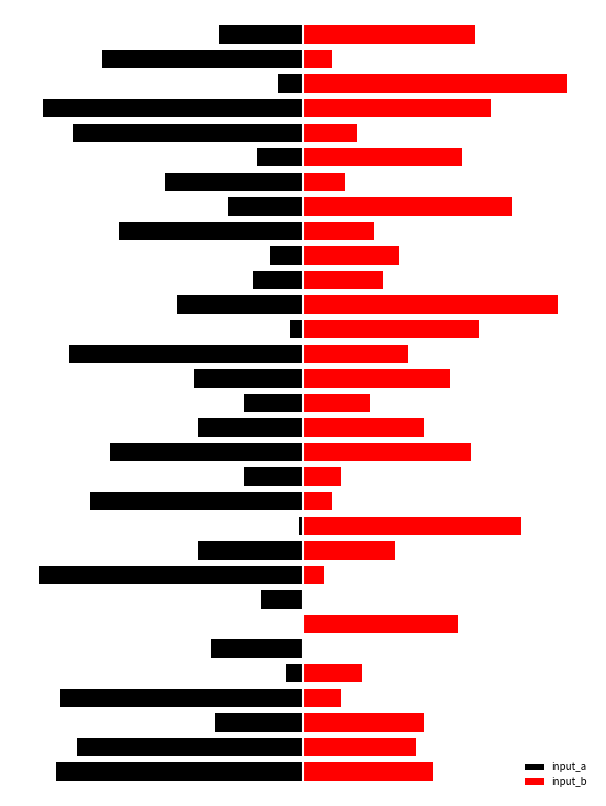

Is the value of input_a at 20 greater than the value of input_b at 8?

No